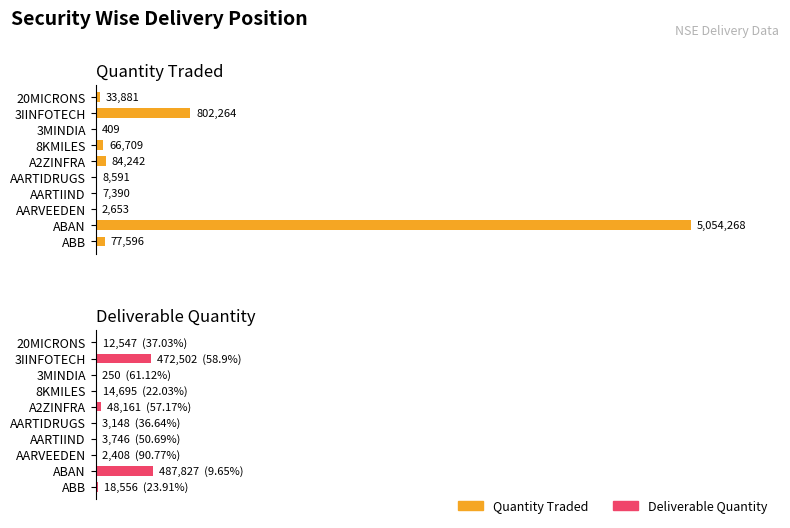

At how many categories does at least one series exceed 680093?

2